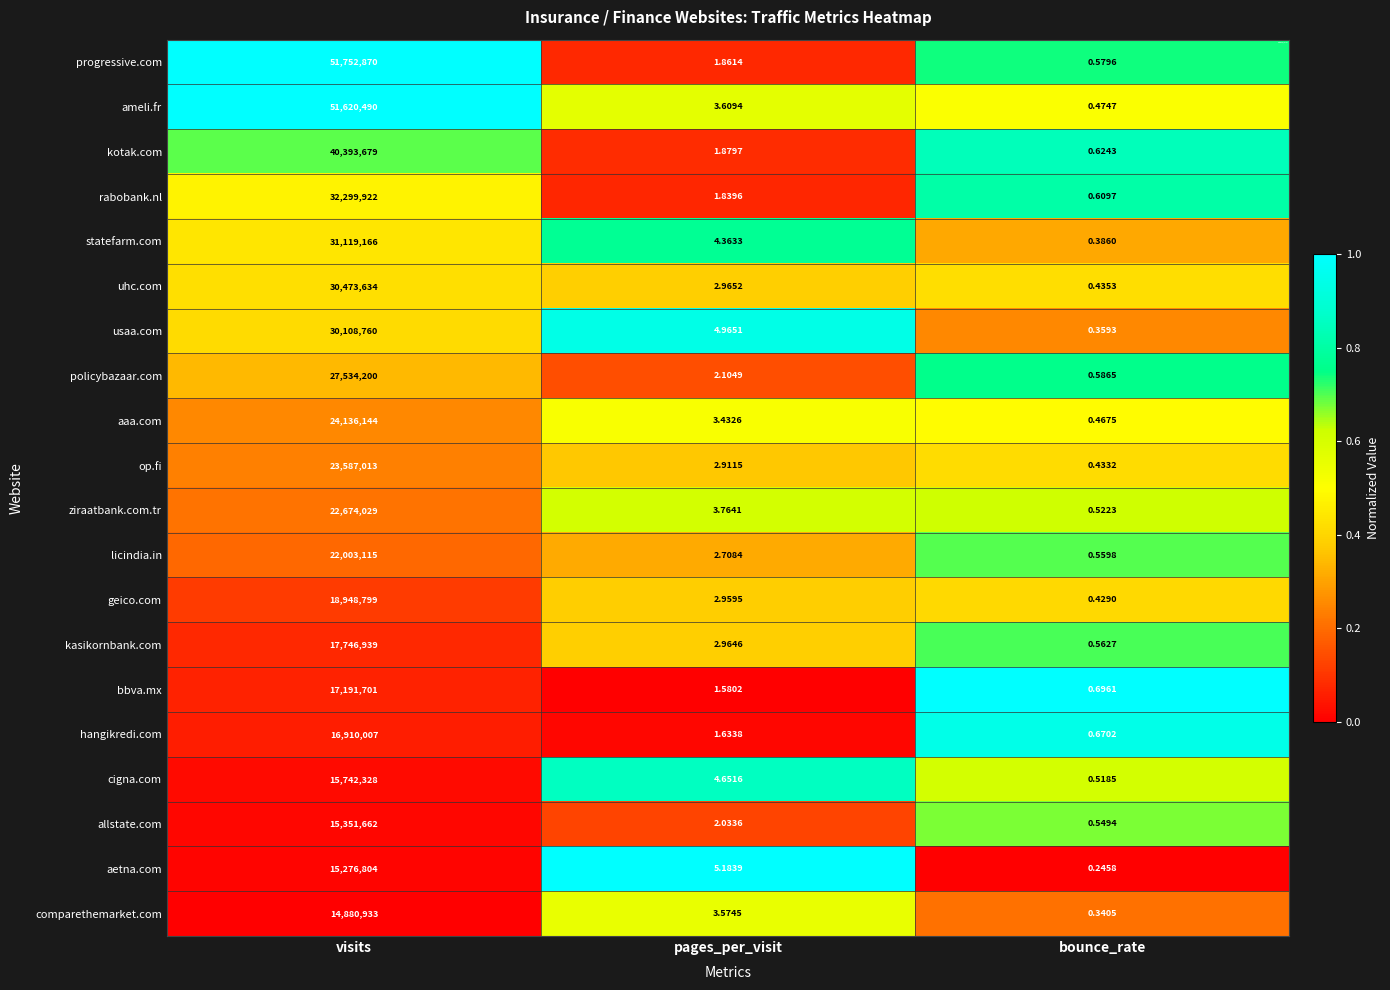

Which series has the largest range (max minus min)?

progressive.com